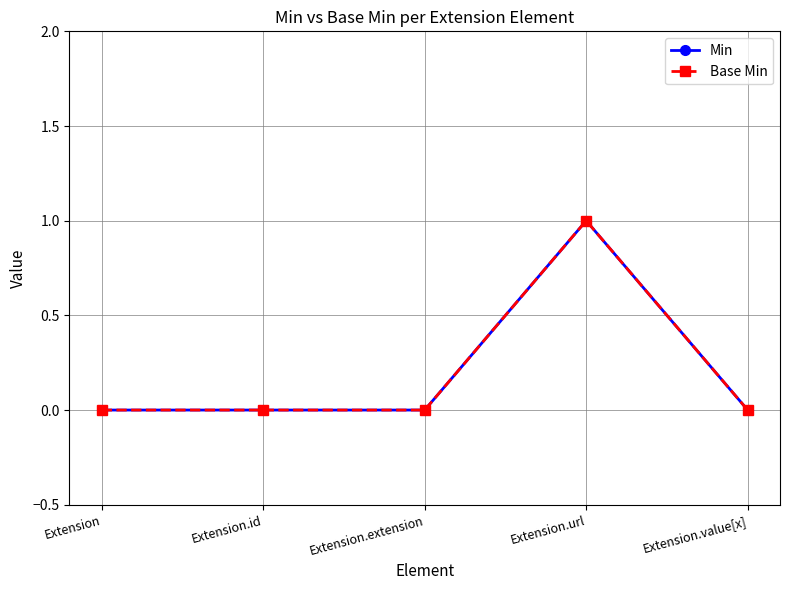

Is this an area chart (filled region under the line)?

No